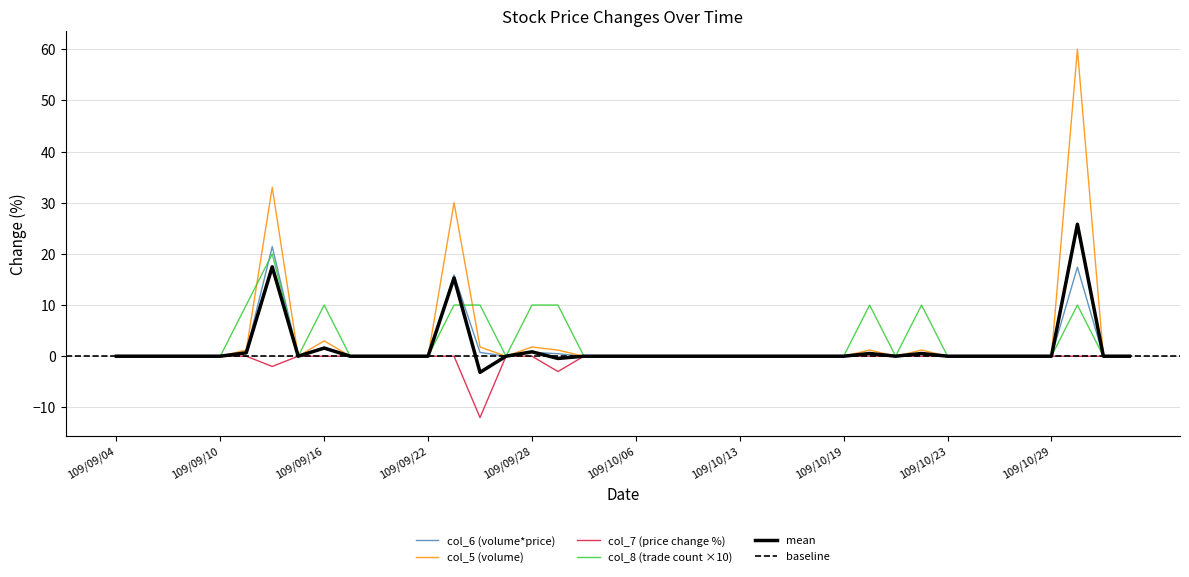

True or false: col_8 (trade count) and col_6 (volume*price) intersect in this chart.

True